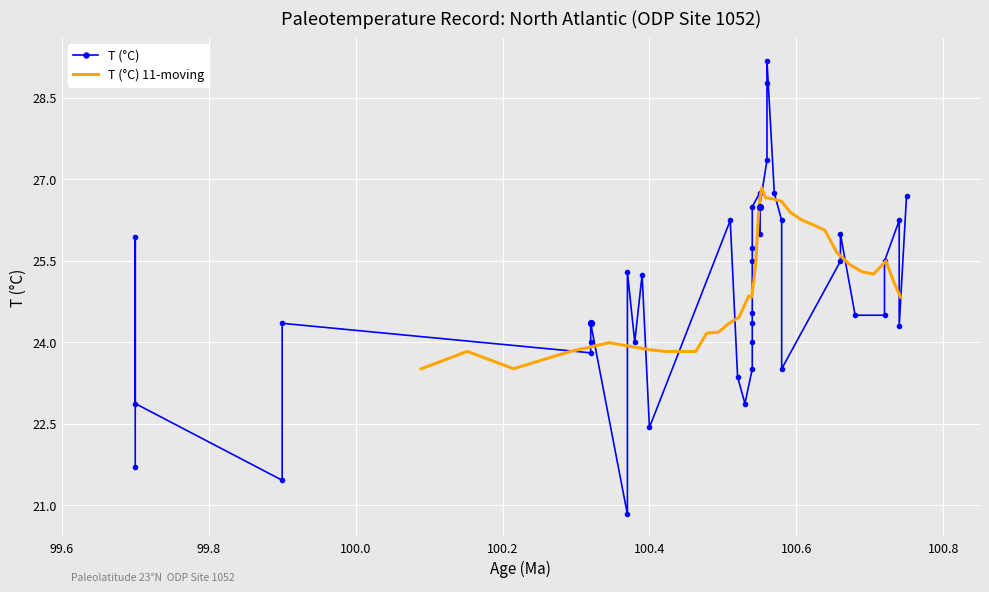

What is the maximum value for T (°C) 11-moving?

26.8